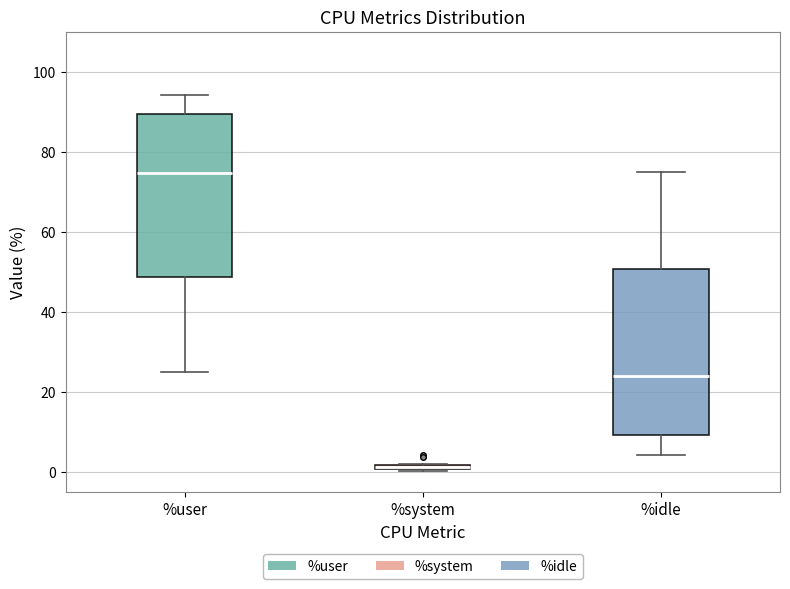

Where does the lower whisker of the box for %idle end on the y-axis? The values are not printed on the chart, so give them approximately, as read against the axis.

4